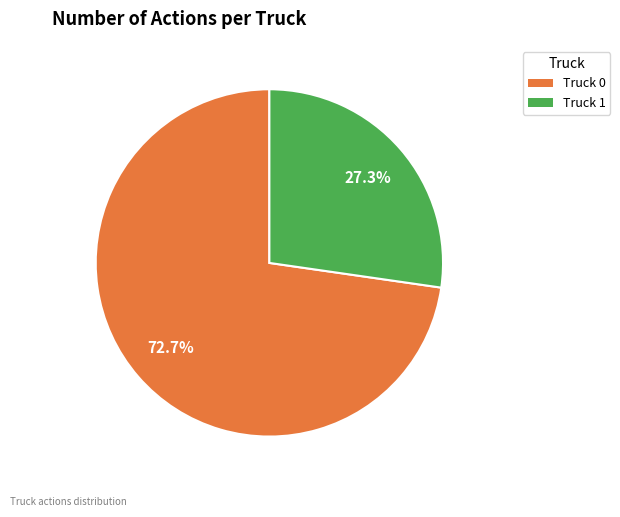

Between Truck 0 and Truck 1, which is larger?

Truck 0